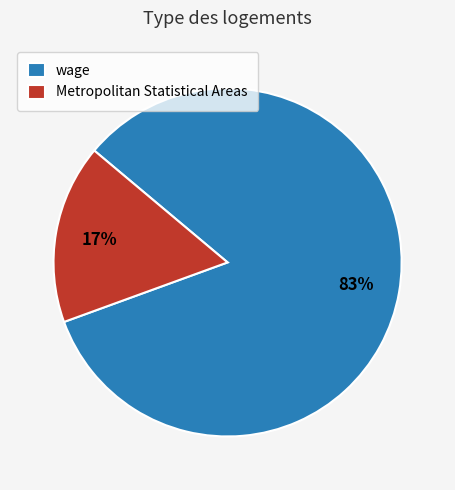

True or false: wage accounts for 1% of the total.

False